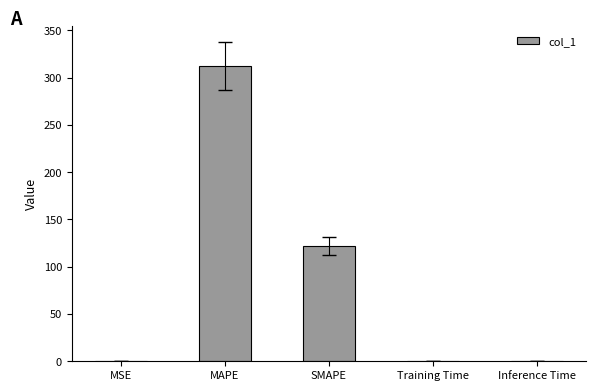

What value does the data have at MAPE?

312.4